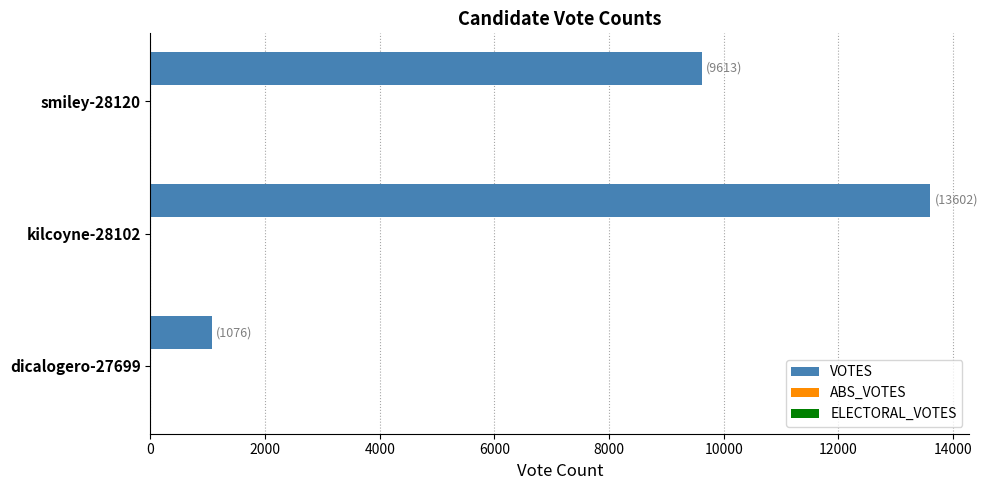

Which category has the highest value across all series?

kilcoyne-28102